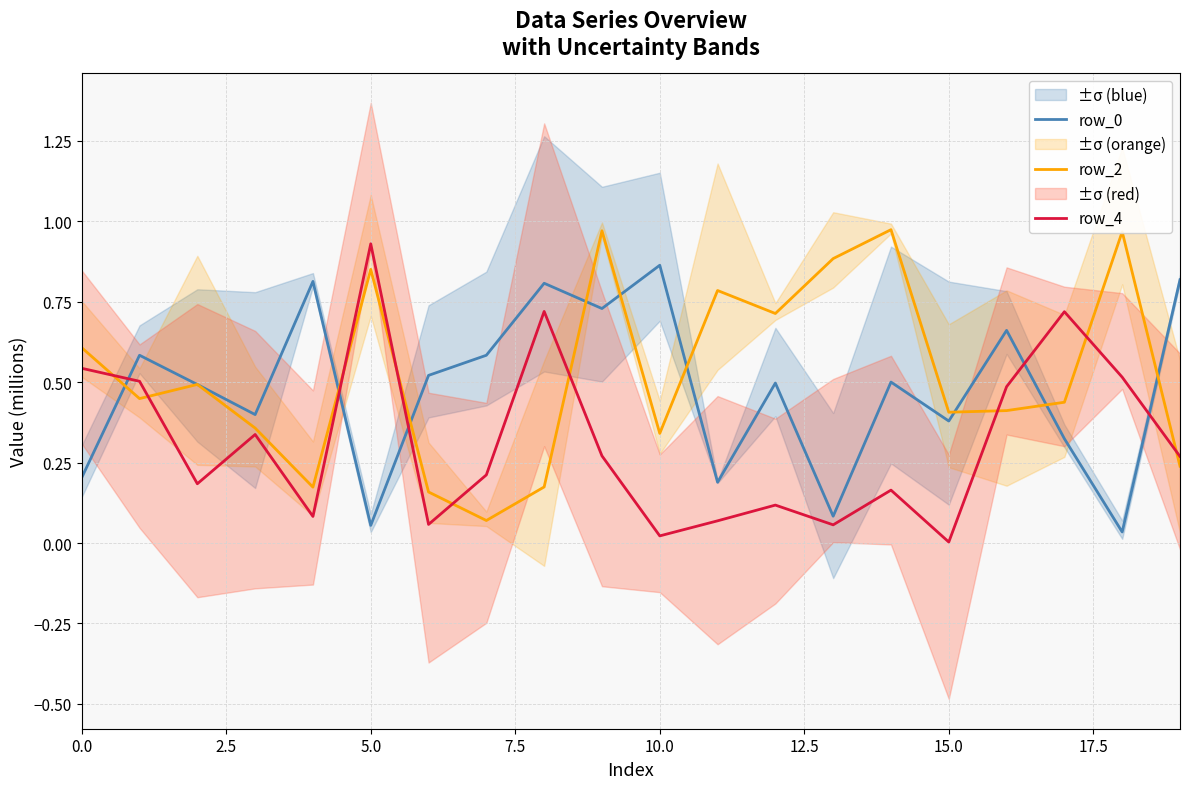

What are all the series names shown in the legend?

row_0, row_2, row_4